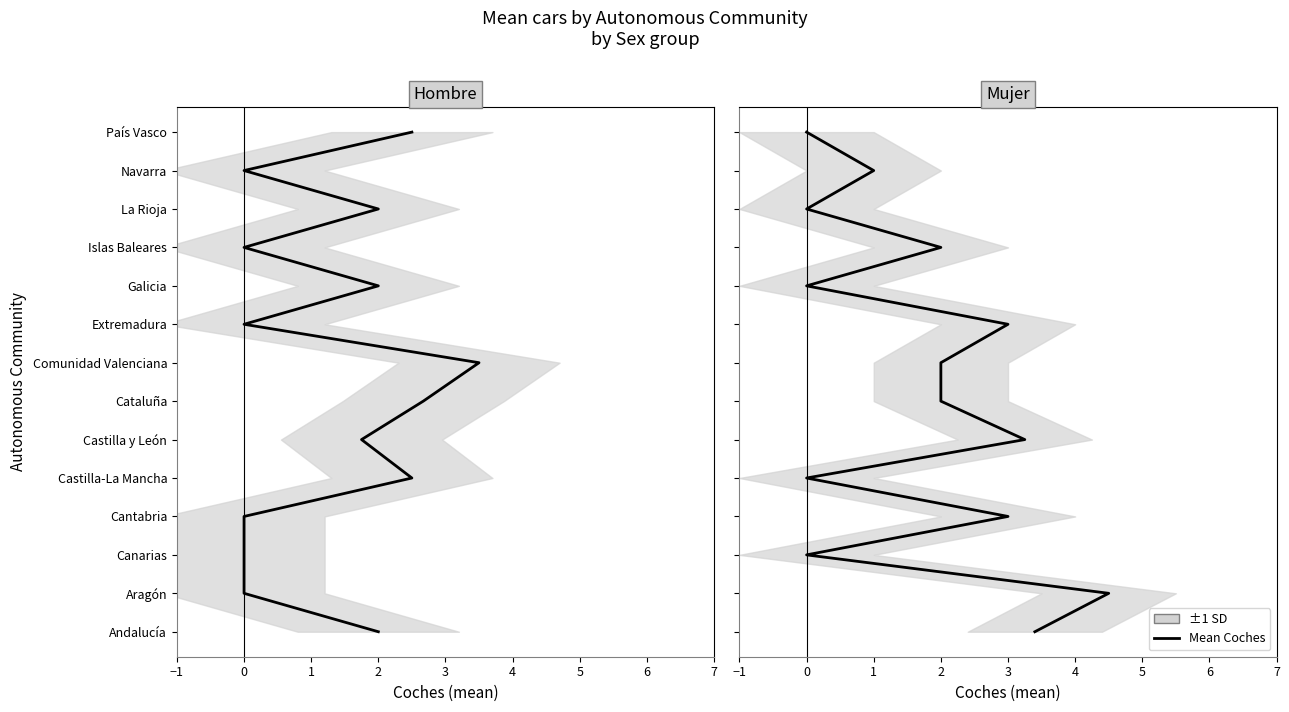

What position from the left is 12?

13